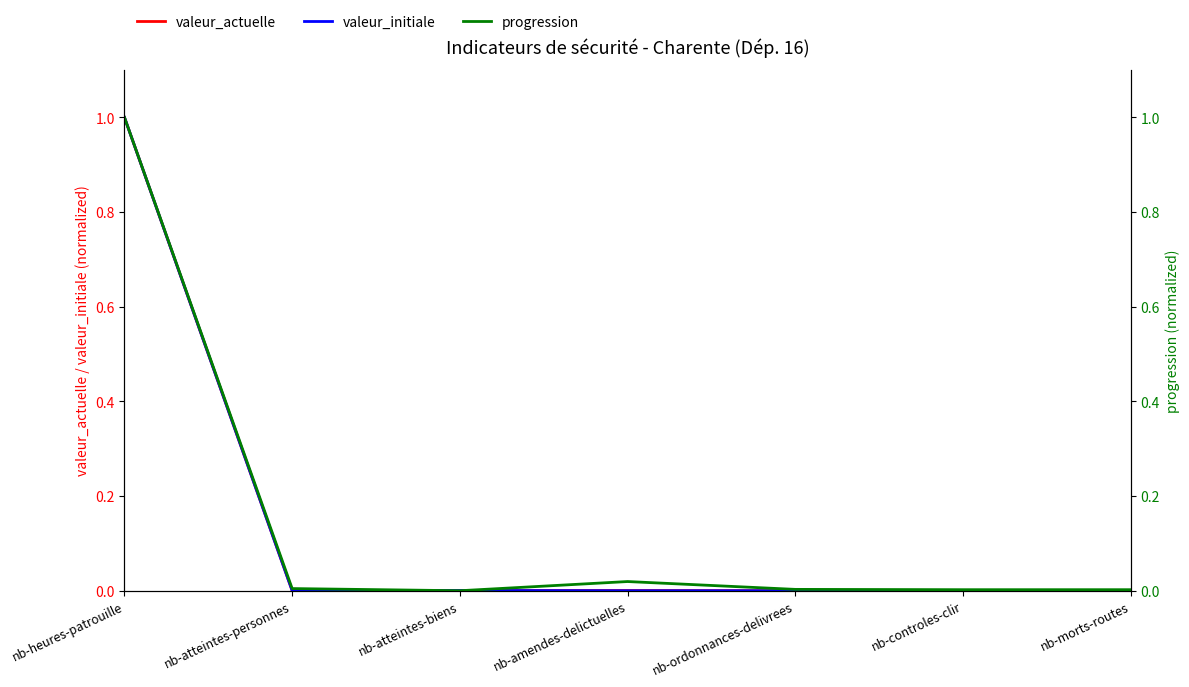

In progression, how many points are higher than both neighbors (excluding endpoints)?

1